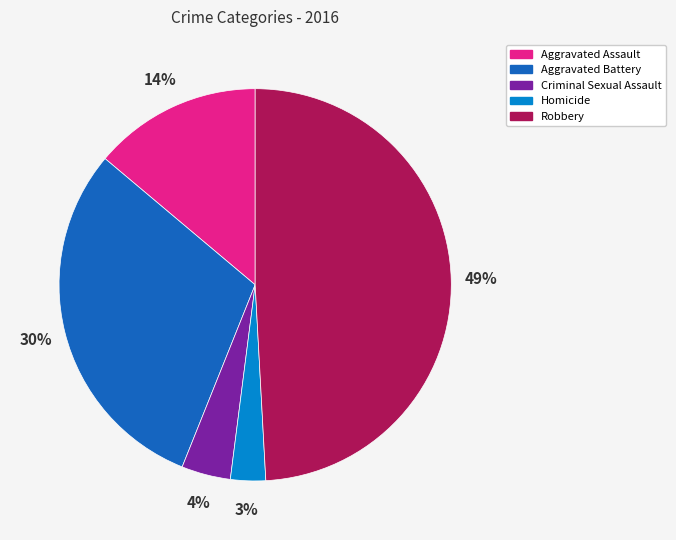

Rank the categories by value from lowest to highest.

Homicide, Criminal Sexual Assault, Aggravated Assault, Aggravated Battery, Robbery